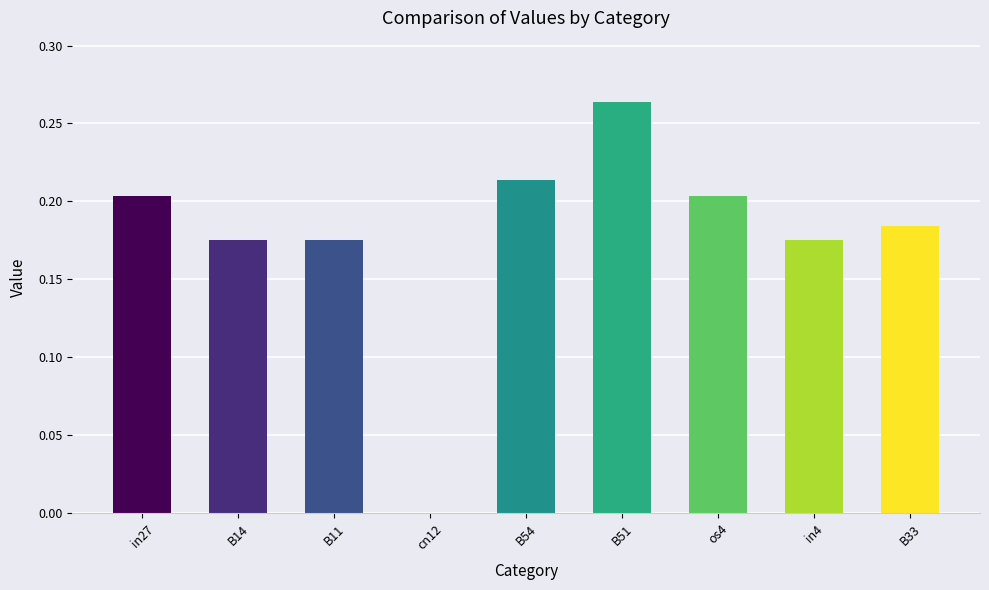

Between in27 and B11, which is larger?

in27